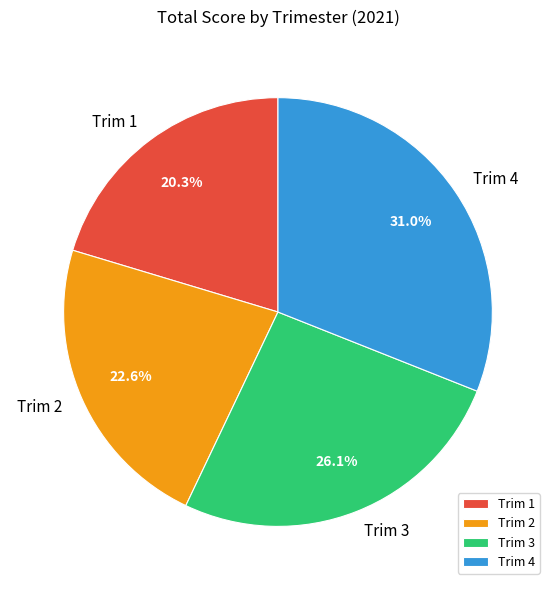

Rank the categories by value from highest to lowest.

Trim 4, Trim 3, Trim 2, Trim 1